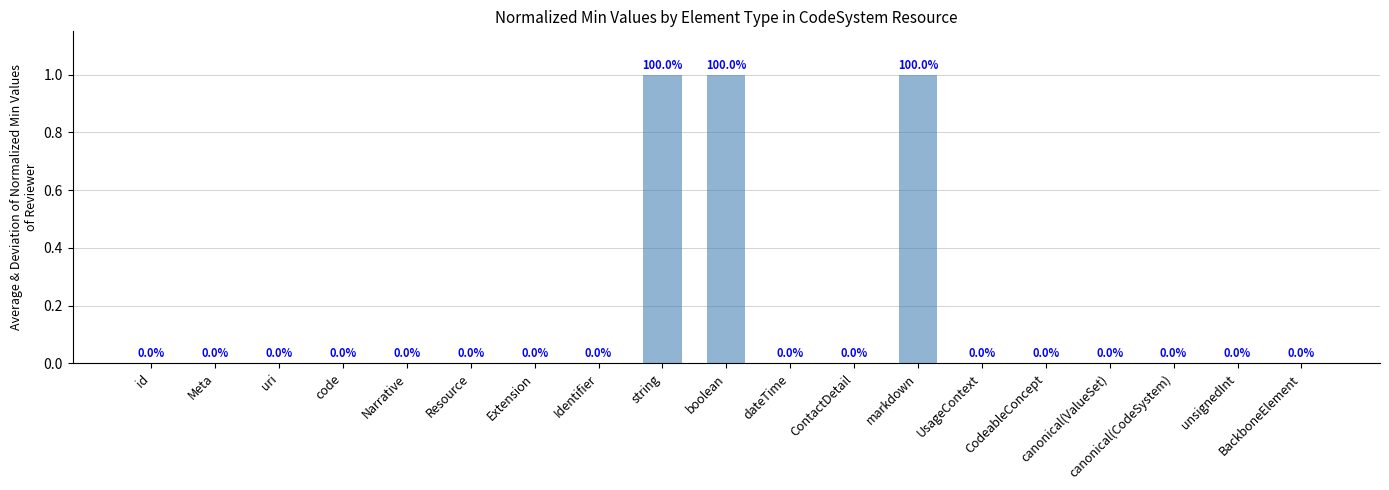

The chart shows a value of 1 at boolean. True or false?

True